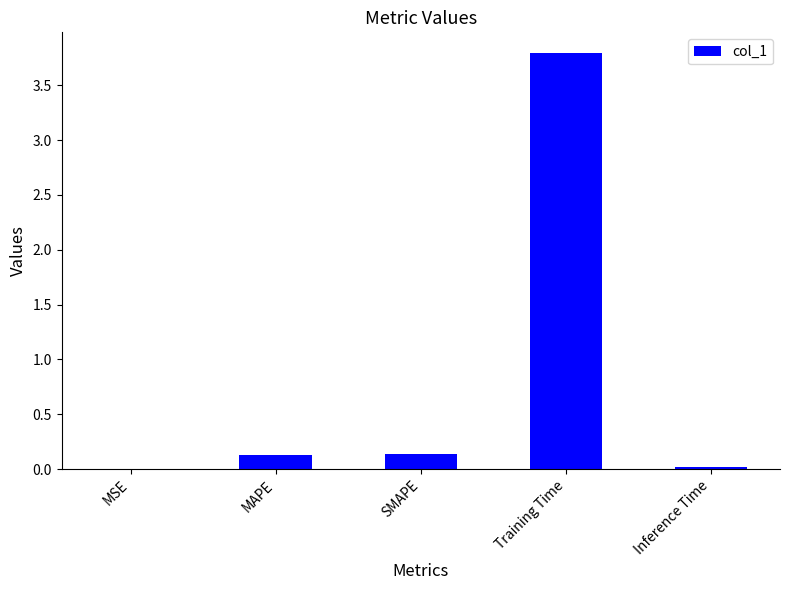

What is the sum of the values at MAPE and SMAPE?

0.3